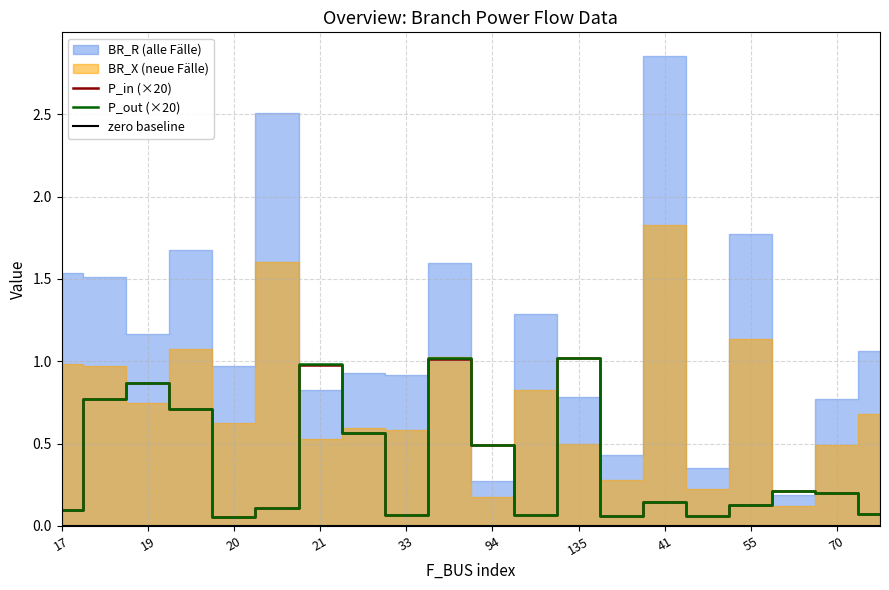

Is it true that P_out (×20) equals 0.5 at 94?

True